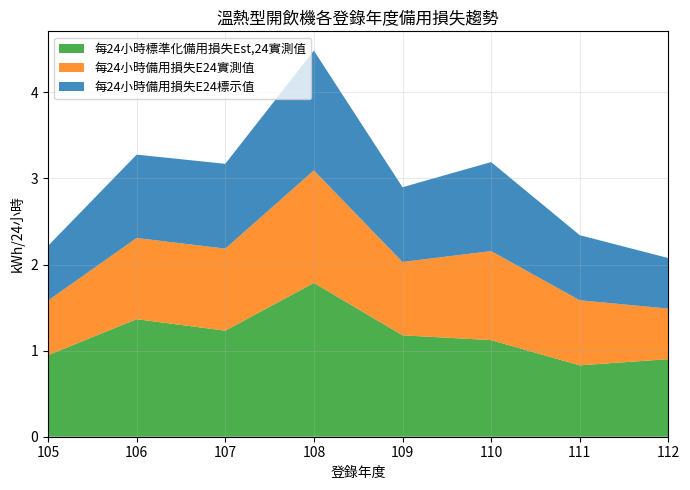

Reading left to right, extract all data points from this chart.

每24小時標準化備用損失Est,24實測值: 0.9	1.4	1.2	1.8	1.2	1.1	0.8	0.9
每24小時備用損失E24實測值: 0.6	0.9	1.0	1.3	0.9	1.0	0.8	0.6
每24小時備用損失E24標示值: 0.6	1.0	1.0	1.4	0.9	1.0	0.8	0.6